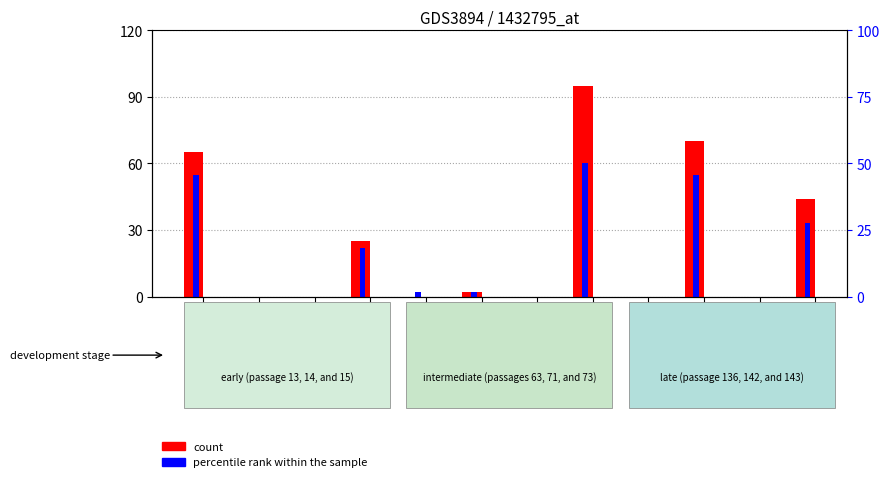

At how many categories does at least one series exceed 57?

3